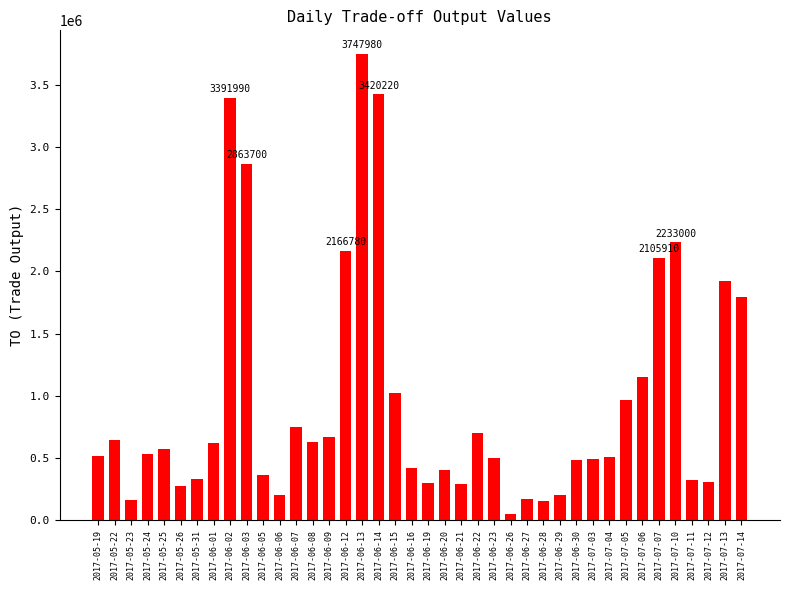

Approximately how many times larger is the value at 2017-05-31 compared to 2017-07-06?

0.3